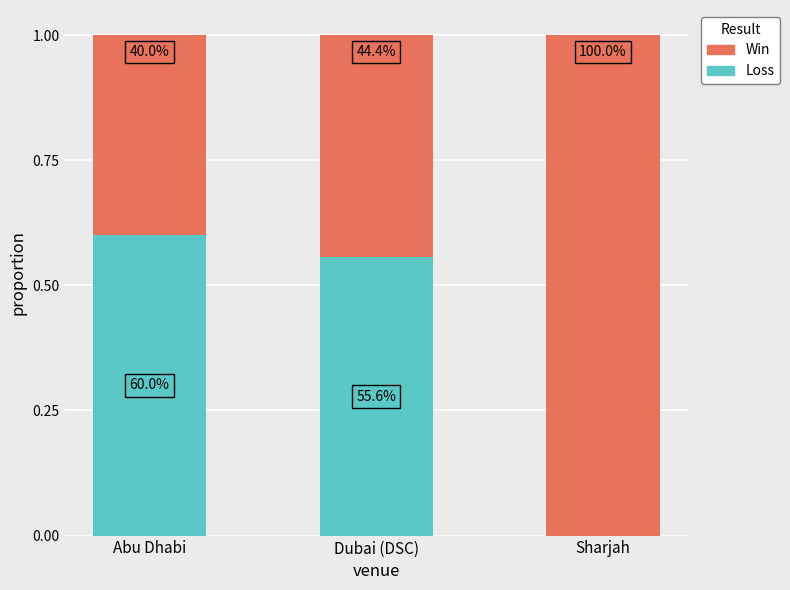

What position from the left is Dubai (DSC)?

2